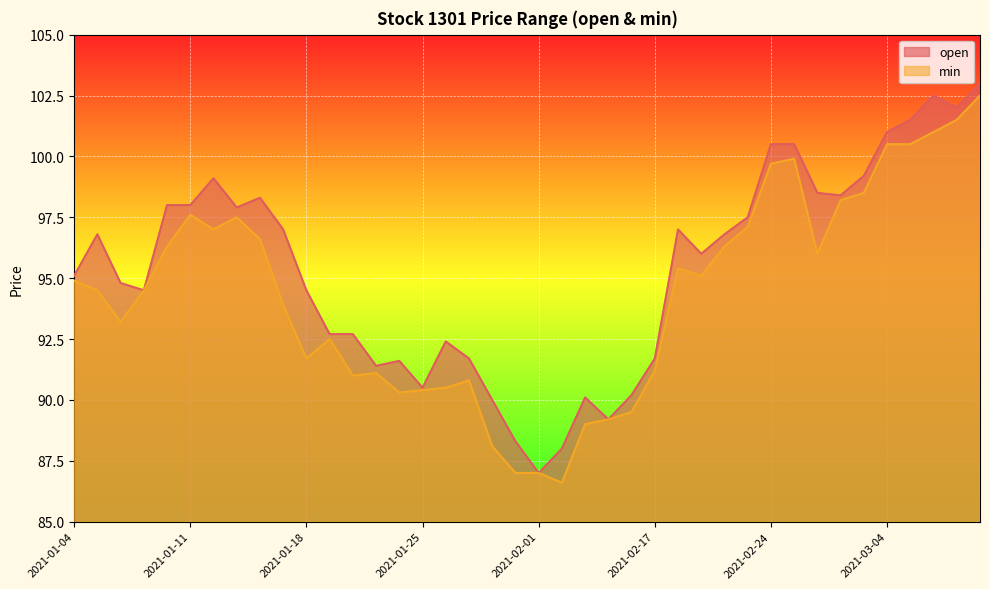

How many data points in open are less than 96?

19